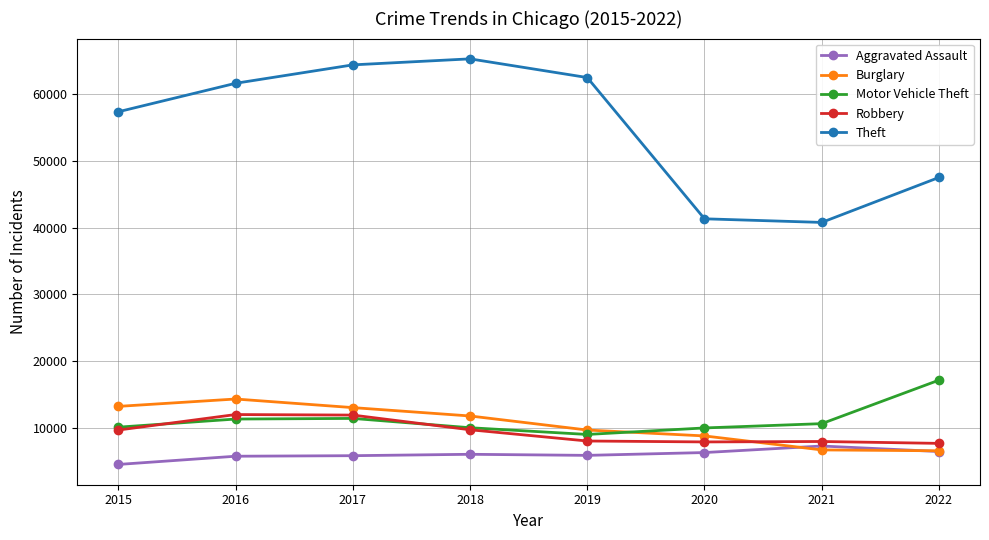

What is the lowest value of the Motor Vehicle Theft series?

8977